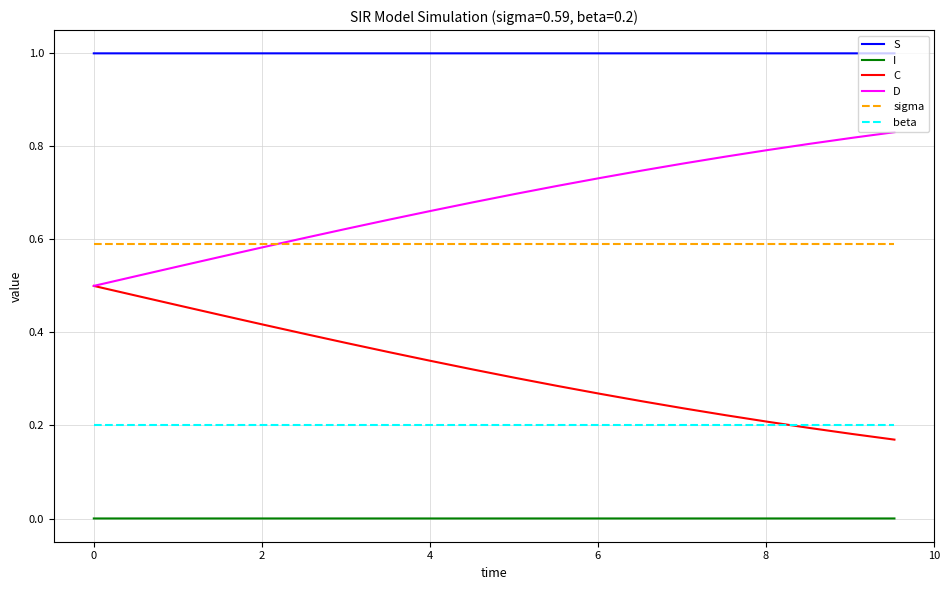

What is the greatest value displayed?

1.0